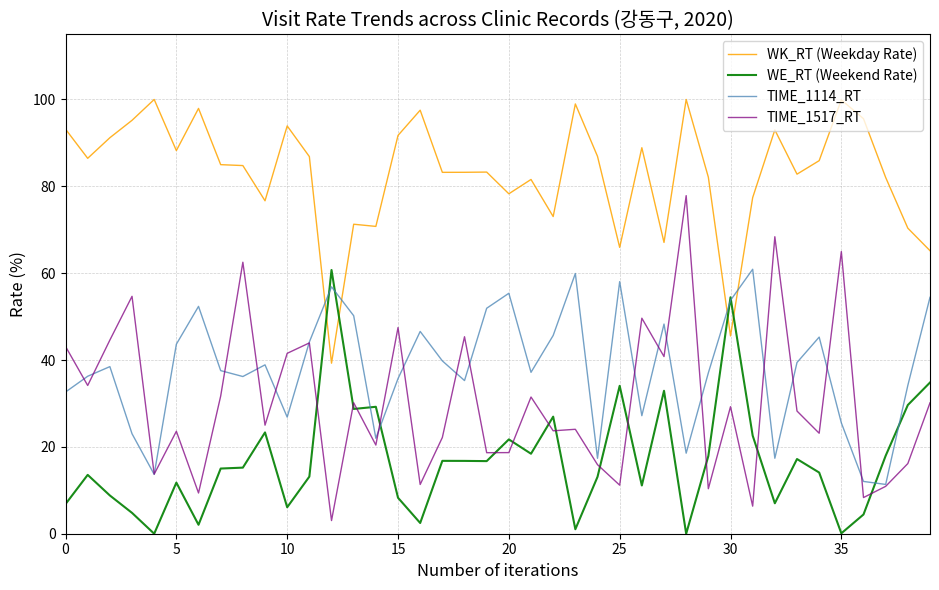

Which series has the largest total across all categories?

WK_RT (Weekday Rate)